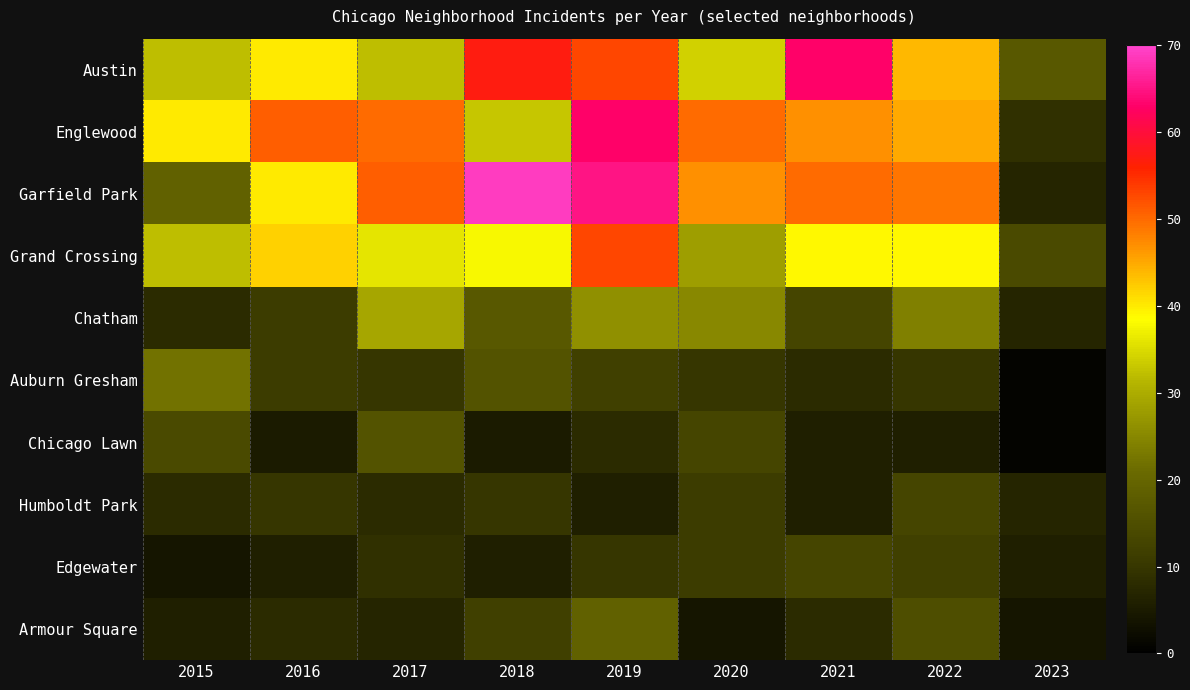

Reading left to right, extract all data points from this chart.

Austin: 2015=32	2016=40	2017=32	2018=57	2019=53	2020=34	2021=63	2022=44	2023=17
Englewood: 2015=40	2016=51	2017=50	2018=33	2019=63	2020=50	2021=47	2022=45	2023=9
Garfield Park: 2015=19	2016=40	2017=51	2018=69	2019=65	2020=47	2021=50	2022=49	2023=7
Grand Crossing: 2015=32	2016=42	2017=36	2018=38	2019=53	2020=28	2021=39	2022=39	2023=14
Chatham: 2015=8	2016=11	2017=29	2018=17	2019=26	2020=25	2021=13	2022=24	2023=7
Auburn Gresham: 2015=22	2016=11	2017=10	2018=16	2019=12	2020=10	2021=8	2022=10	2023=1
Chicago Lawn: 2015=14	2016=5	2017=16	2018=5	2019=8	2020=13	2021=6	2022=6	2023=1
Humboldt Park: 2015=8	2016=10	2017=8	2018=10	2019=6	2020=11	2021=6	2022=13	2023=7
Edgewater: 2015=4	2016=6	2017=9	2018=6	2019=10	2020=11	2021=13	2022=12	2023=6
Armour Square: 2015=6	2016=8	2017=7	2018=12	2019=19	2020=4	2021=8	2022=15	2023=4